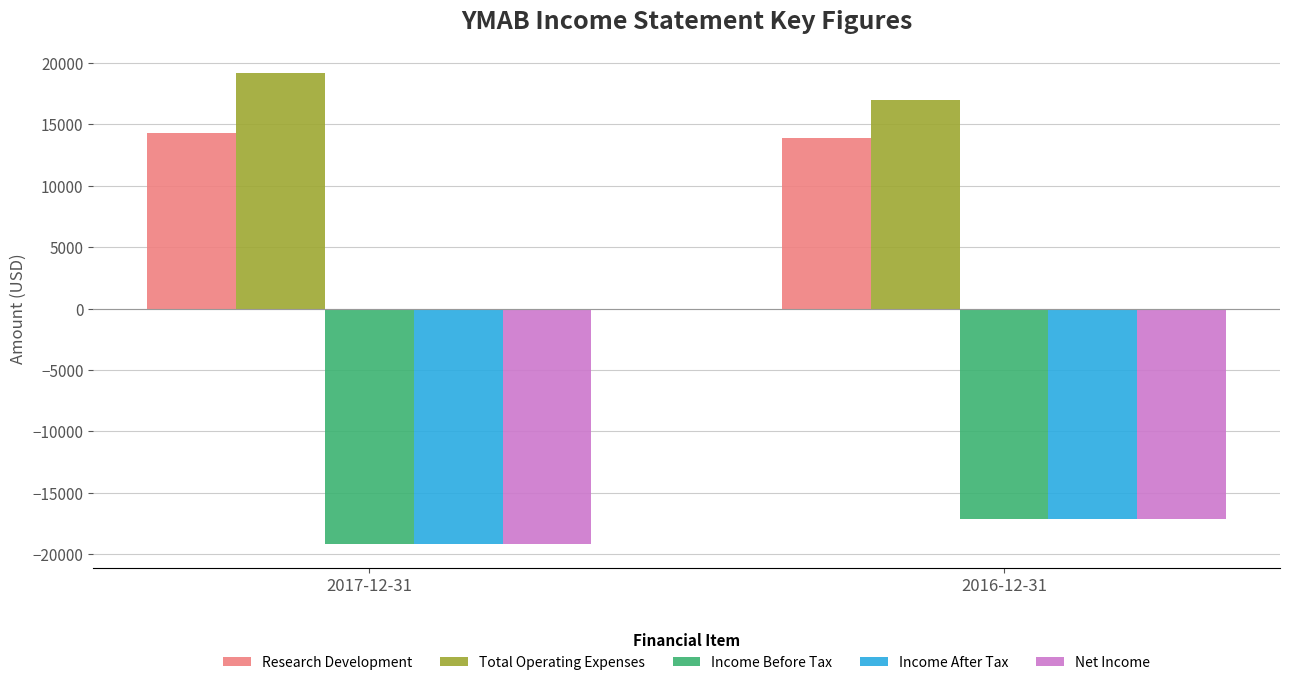

Reading left to right, transcribe all the data shown in this chart.

Research Development: 14300	13900
Total Operating Expenses: 19200	17000
Income Before Tax: -19200	-17100
Income After Tax: -19200	-17100
Net Income: -19200	-17100